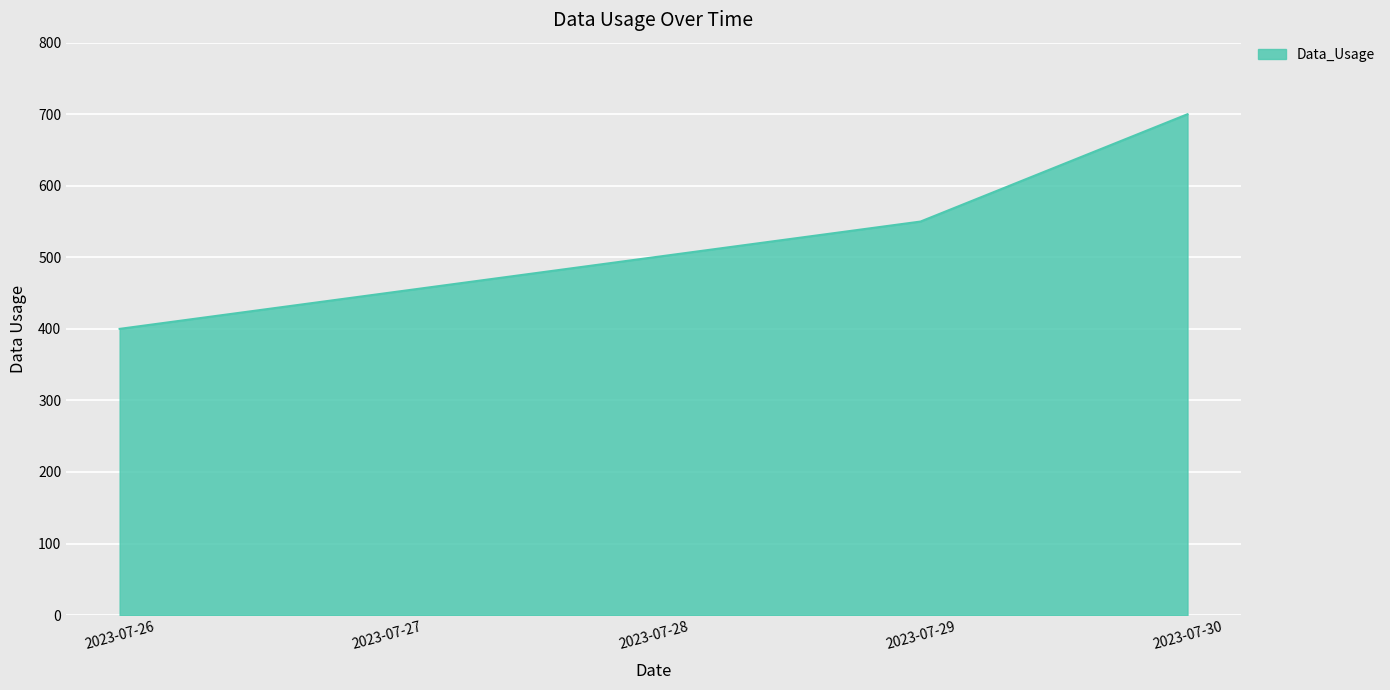

What is the maximum value shown in the chart?

700